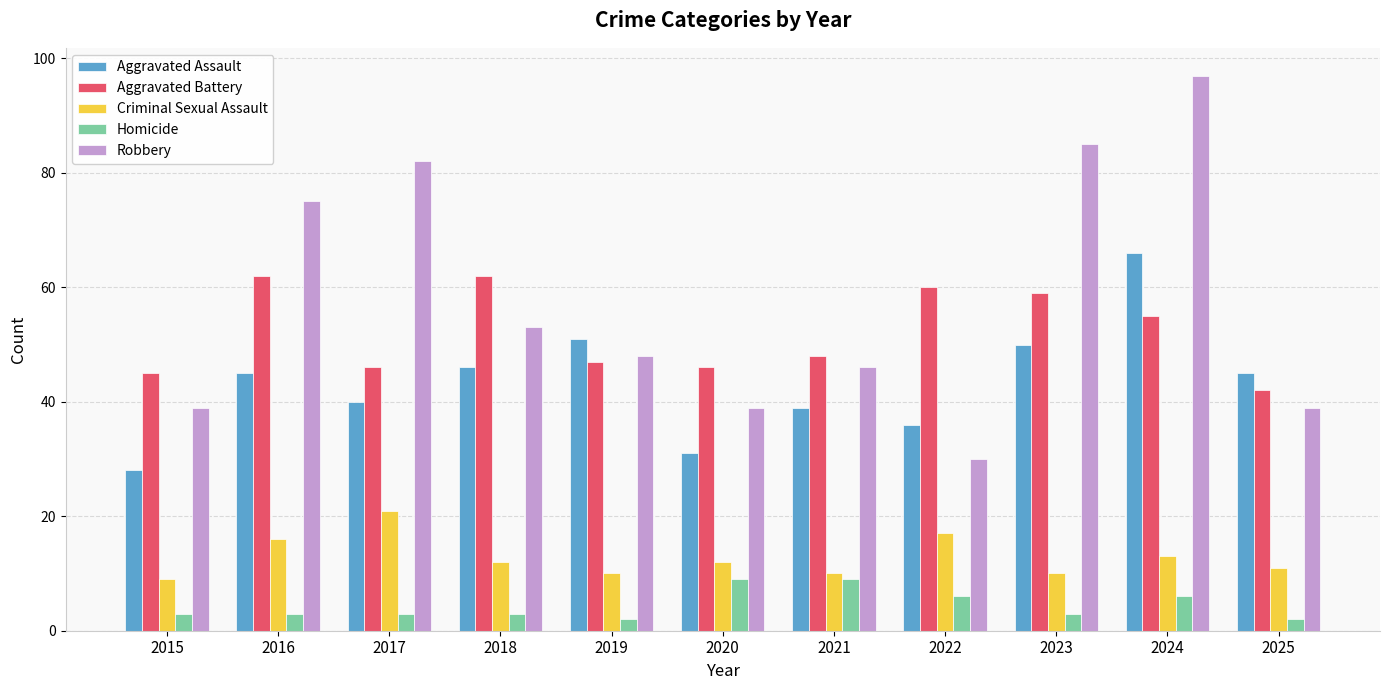

The Robbery series shows 39 at 2015. True or false?

True